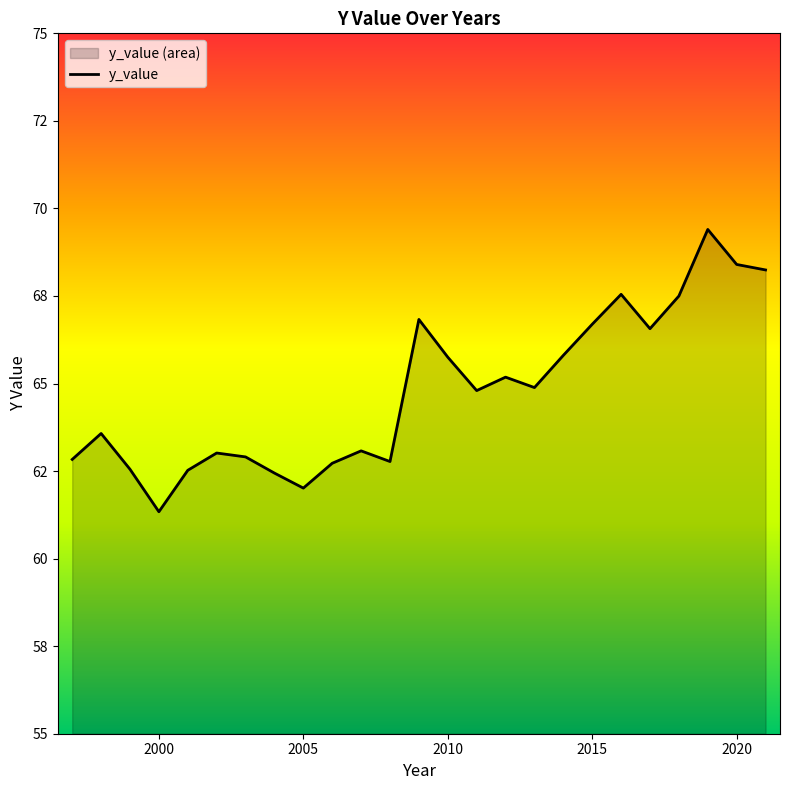

Which category has the highest value across all series?

2019